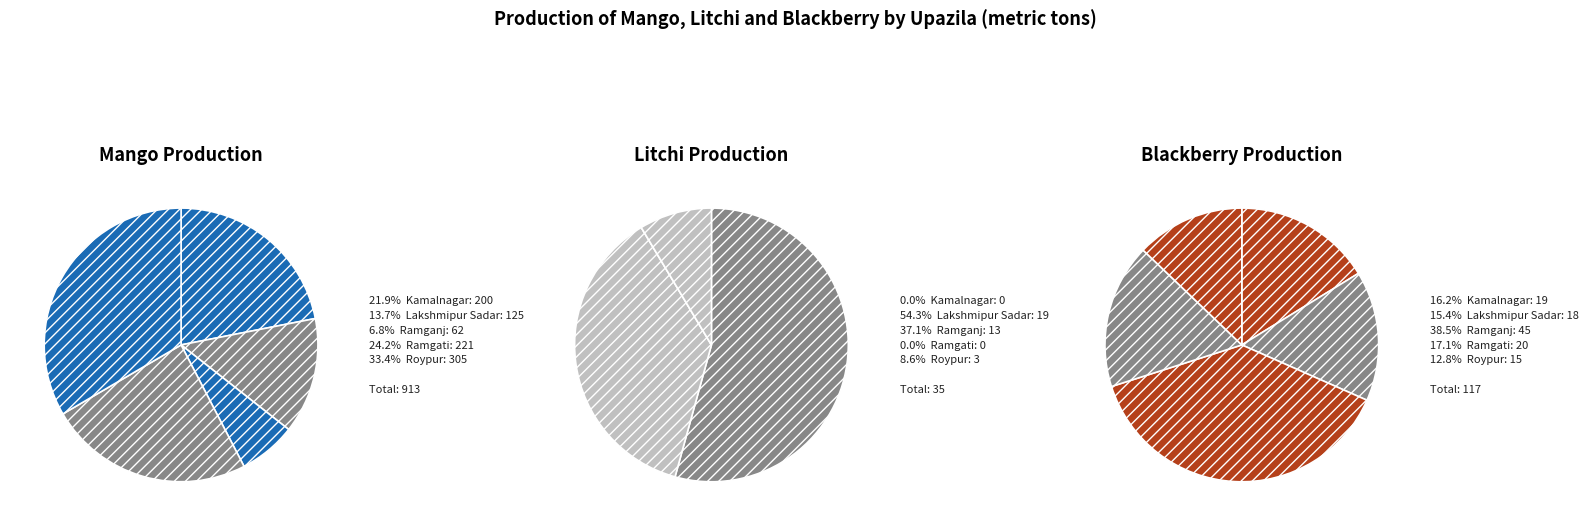

Which category has the biggest portion of the pie?

Roypur